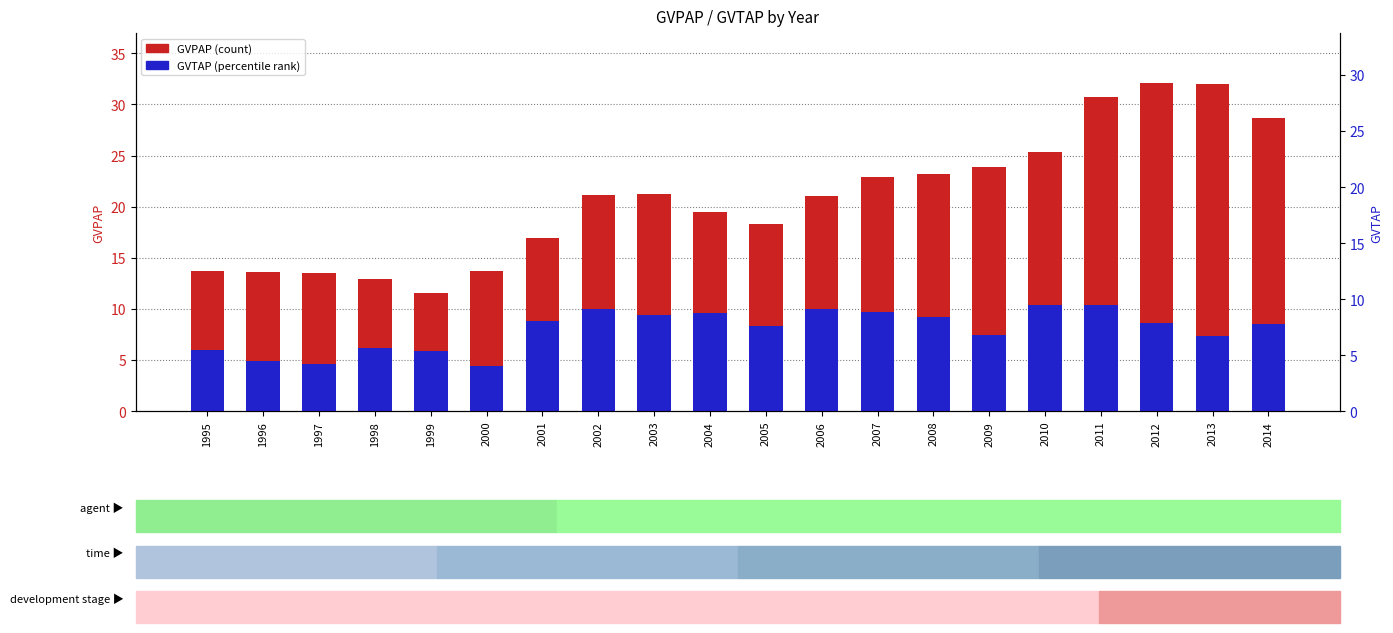

Between 1995 and 2014, which is larger?

2014